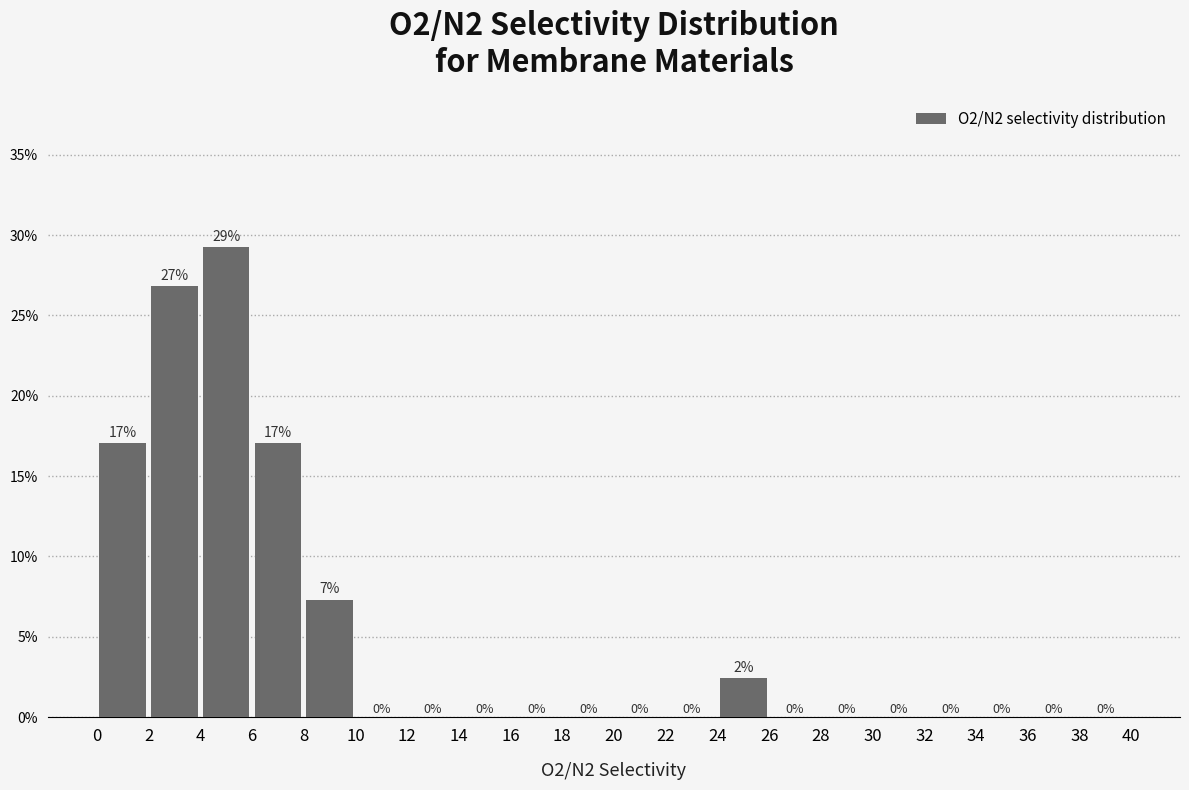

Over which range of the x-axis is the bar tallest?

4 to 6